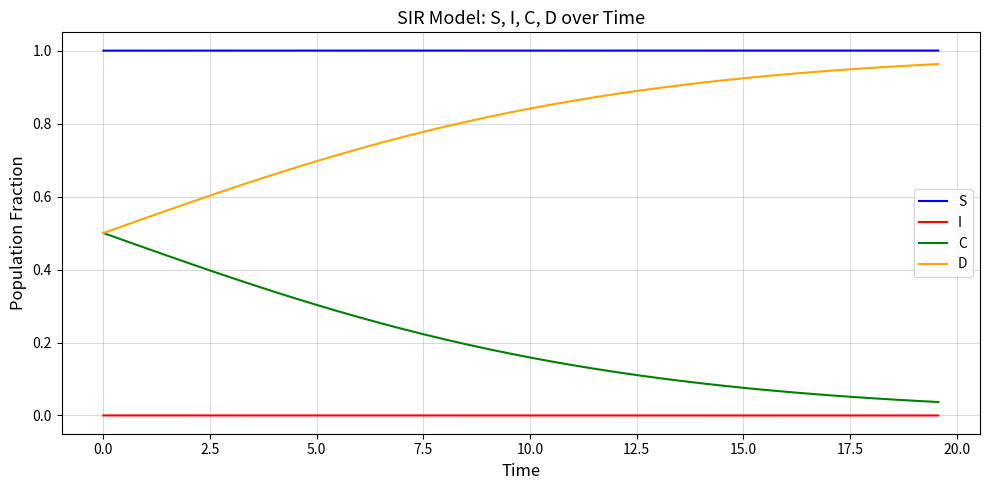

True or false: I and D intersect in this chart.

False